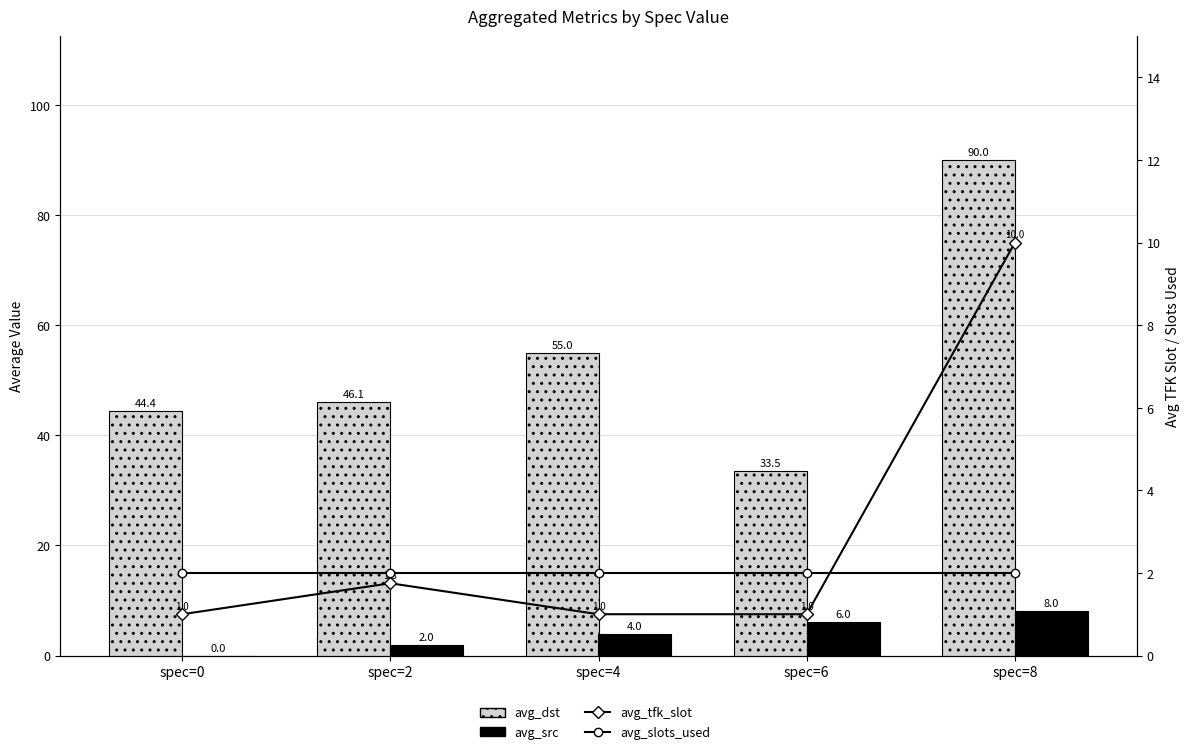

The avg_dst series shows 18.9 at spec=0. True or false?

False